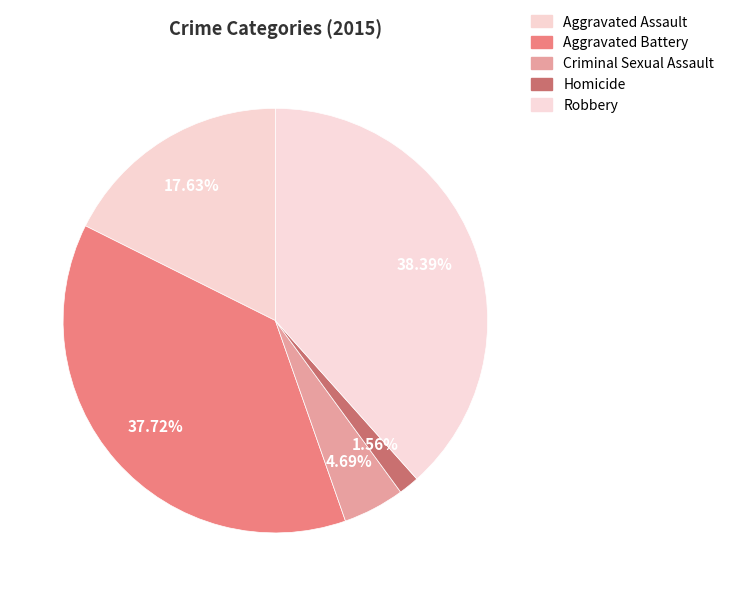

The Aggravated Assault slice represents 18% of the pie. True or false?

True